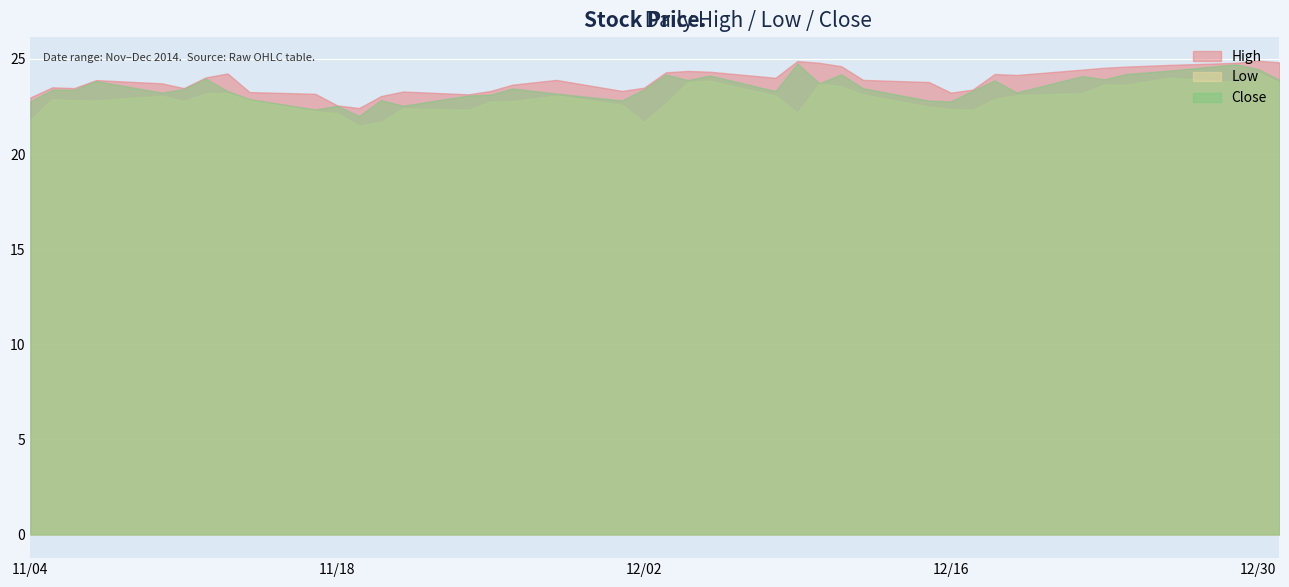

Which label corresponds to the largest value in the chart?

2014-12-30